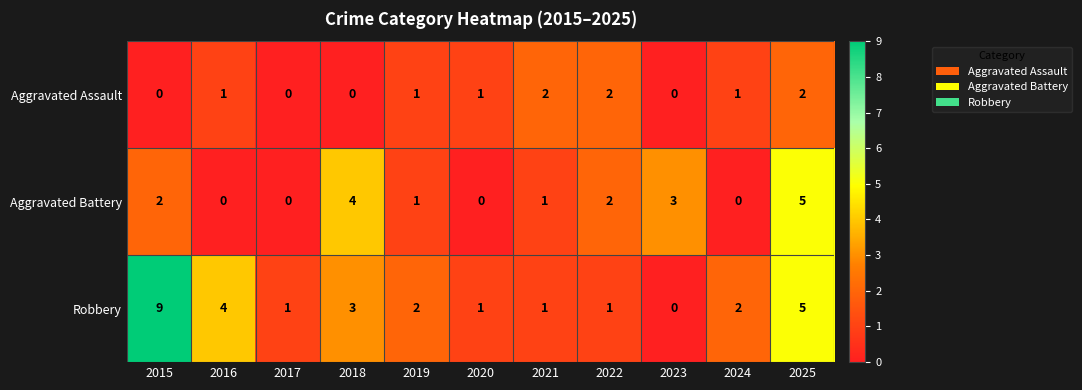

What is the total value across all series at 2019?

4